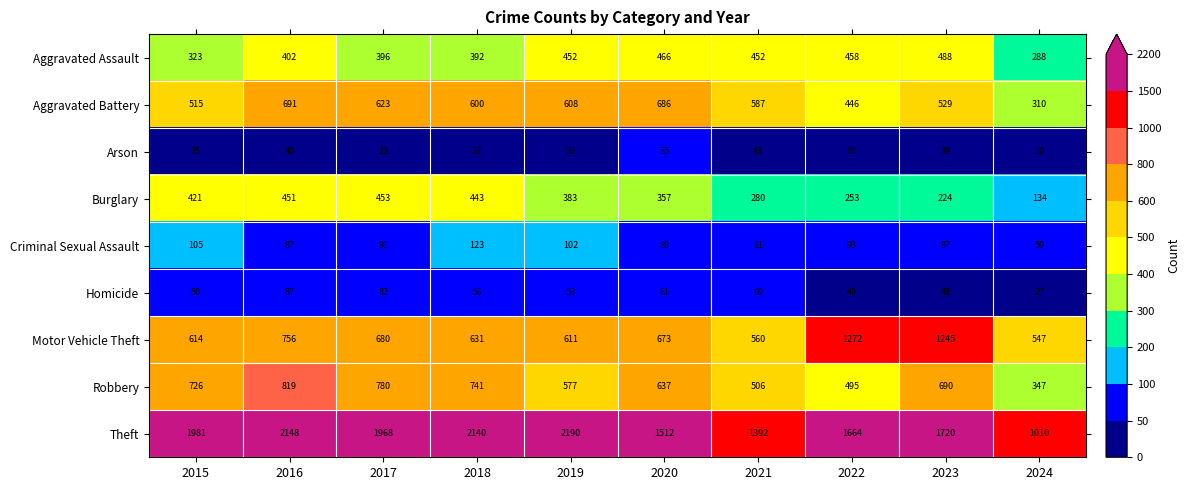

Count the number of data series in this chart.

9